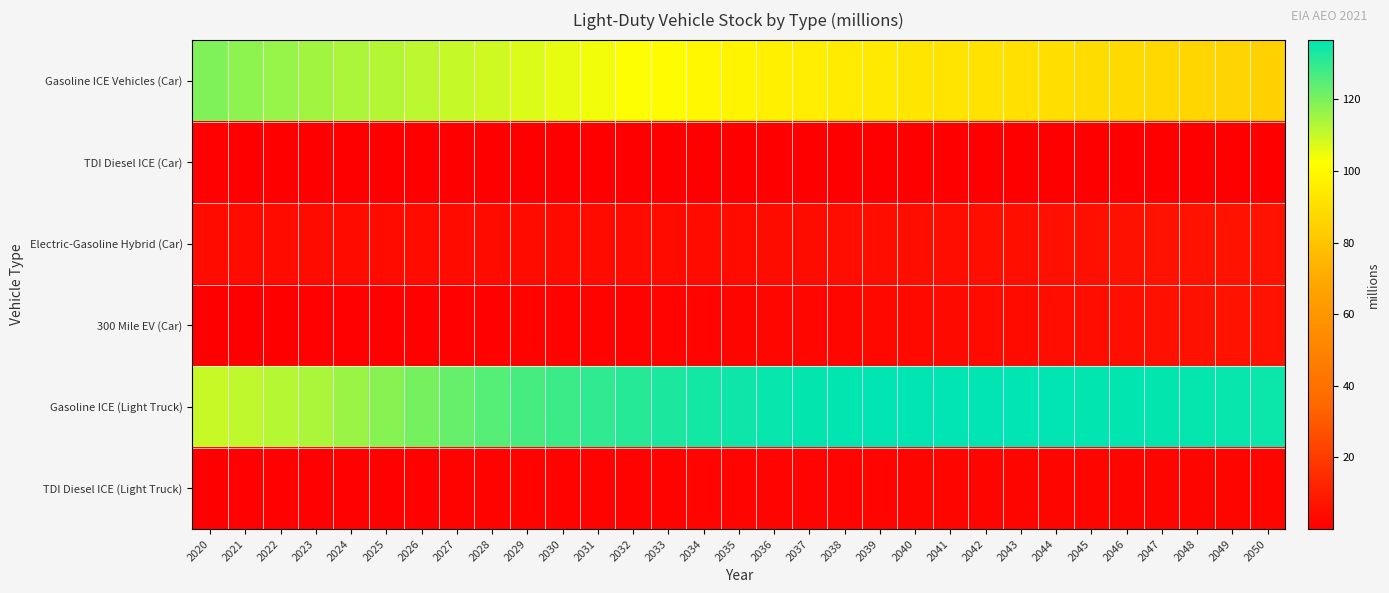

At 2044, list the series in order from largest to smallest.

Gasoline ICE (Light Truck), Gasoline ICE Vehicles (Car), Electric-Gasoline Hybrid (Car), 300 Mile EV (Car), TDI Diesel ICE (Light Truck), TDI Diesel ICE (Car)